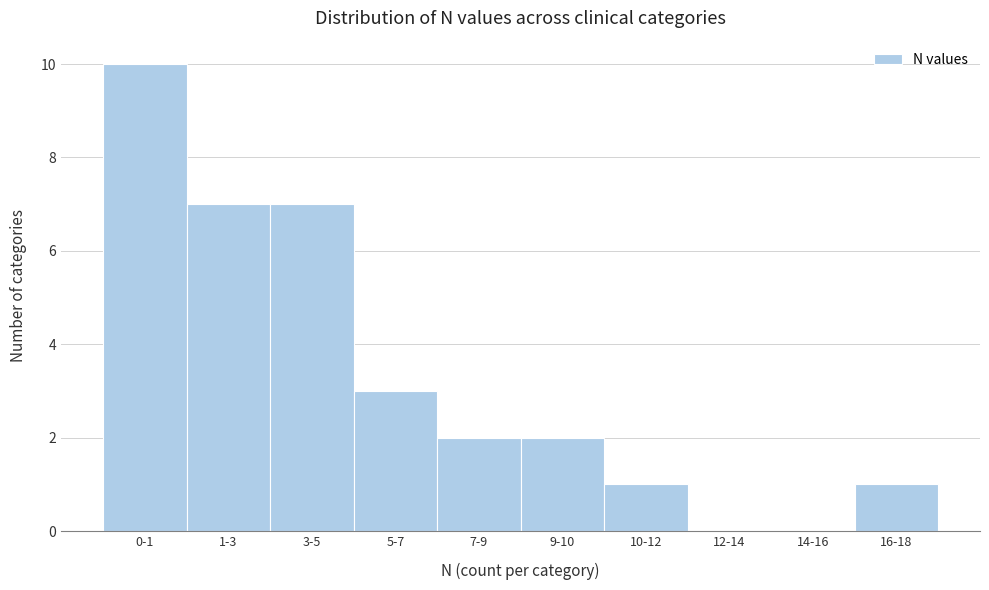

Reading right to left, extract all data points from this chart.

16-18=1	14-16=0	12-14=0	10-12=1	9-10=2	7-9=2	5-7=3	3-5=7	1-3=7	0-1=10